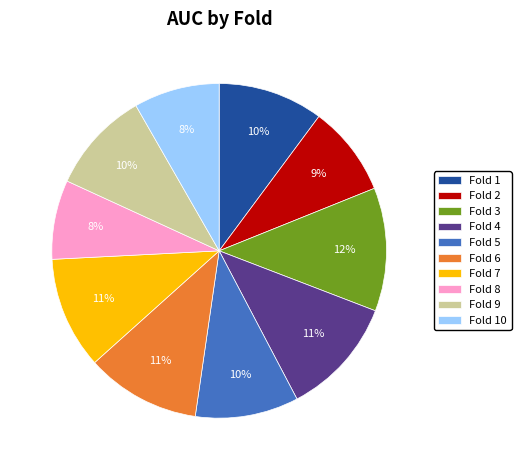

Which has a higher value, Fold 1 or Fold 4?

Fold 4